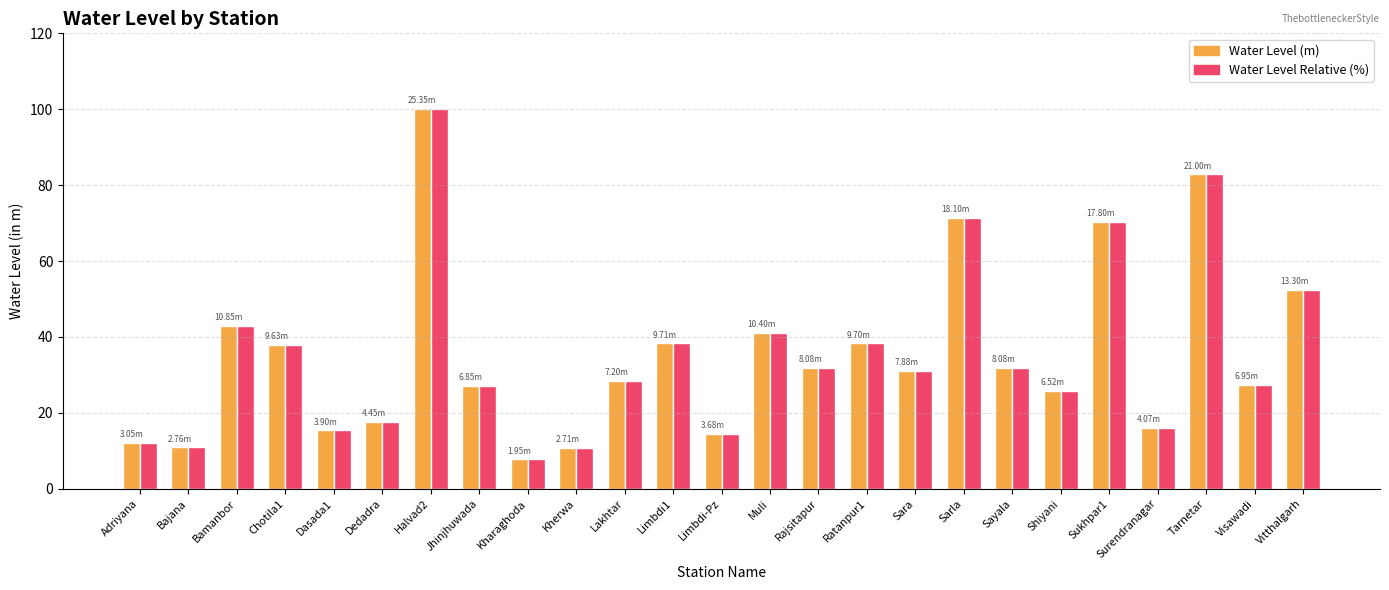

Count the number of data series in this chart.

2